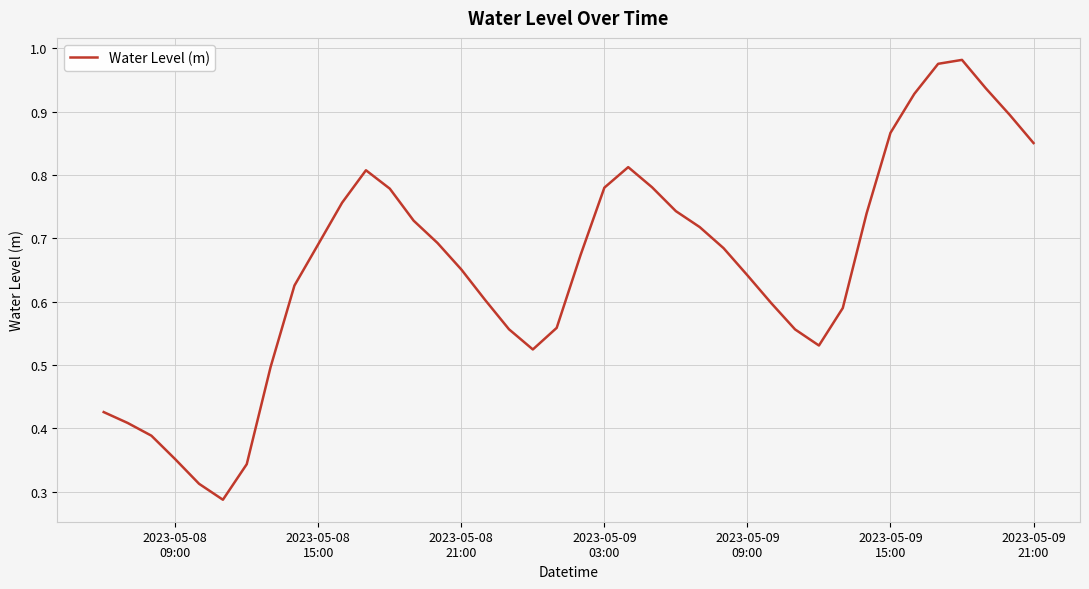

Reading right to left, what are all the values shown in this chart?

0.9	0.9	0.9	1.0	1.0	0.9	0.9	0.7	0.6	0.5	0.6	0.6	0.6	0.7	0.7	0.7	0.8	0.8	0.8	0.7	0.6	0.5	0.6	0.6	0.7	0.7	0.7	0.8	0.8	0.8	0.7	0.6	0.5	0.3	0.3	0.3	0.4	0.4	0.4	0.4